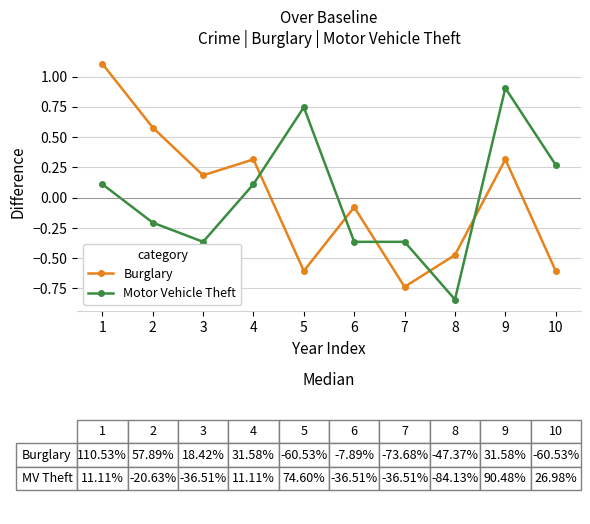

Which category has the lowest value in the Burglary series?

7